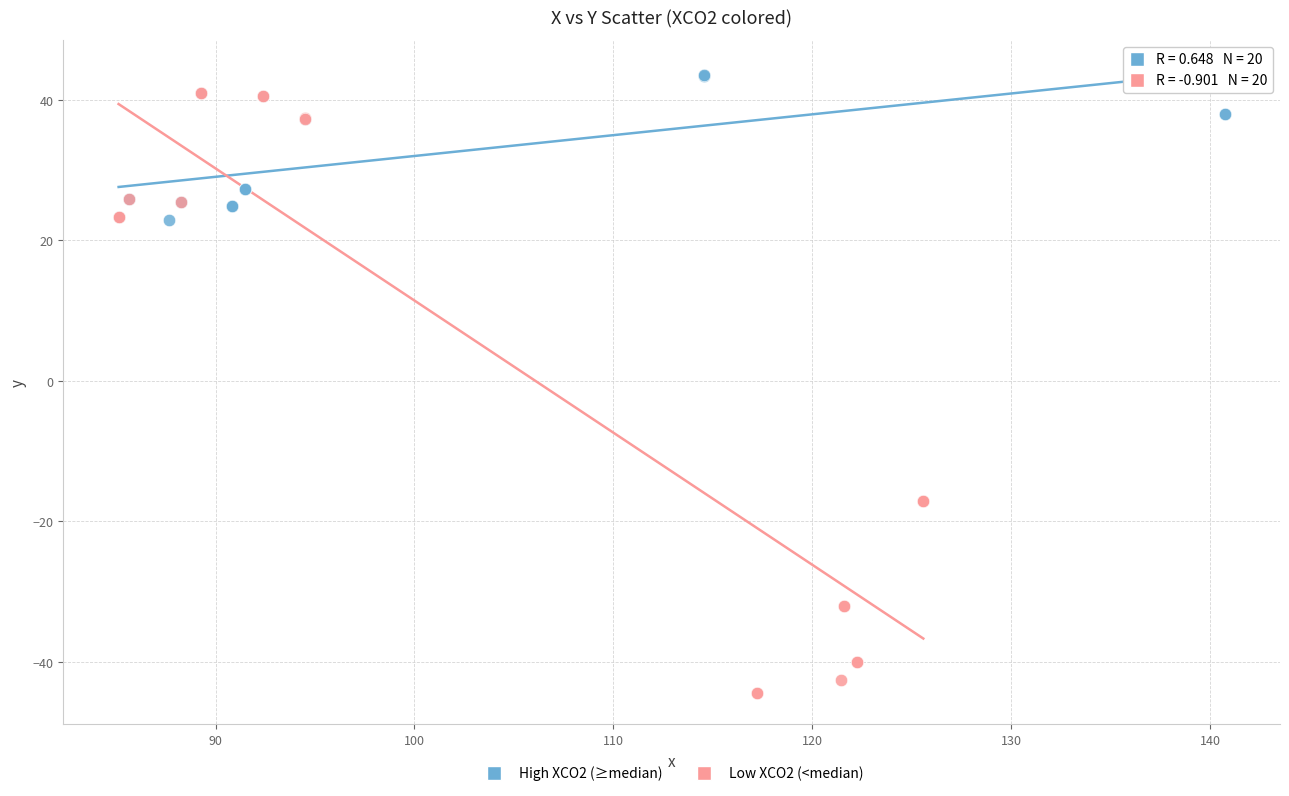

Which series has the largest Y range (max minus min)?

Low XCO2 (<median)